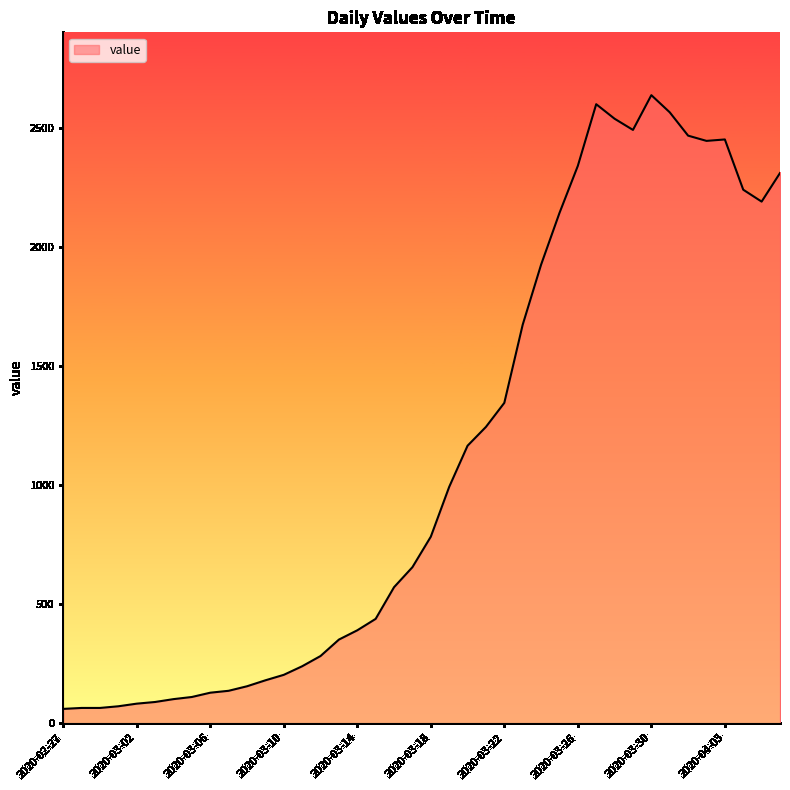

What is the greatest value displayed?

2638